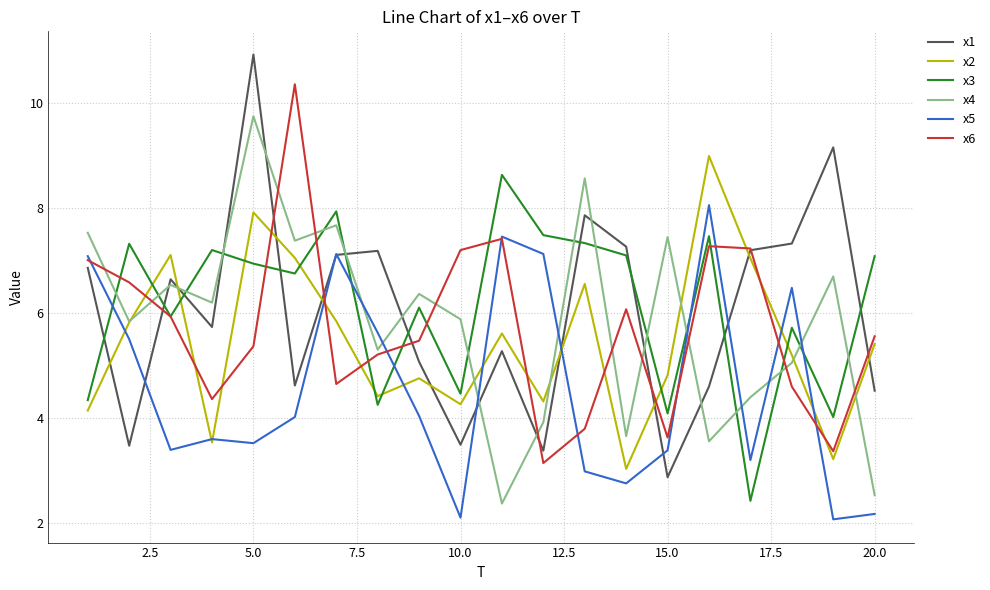

At how many categories does at least one series exceed 10?

2